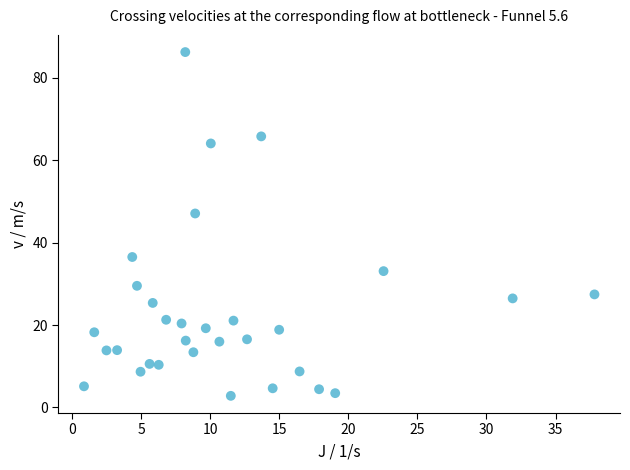

What Y value in the scatter plot is closest to 44?

47.1